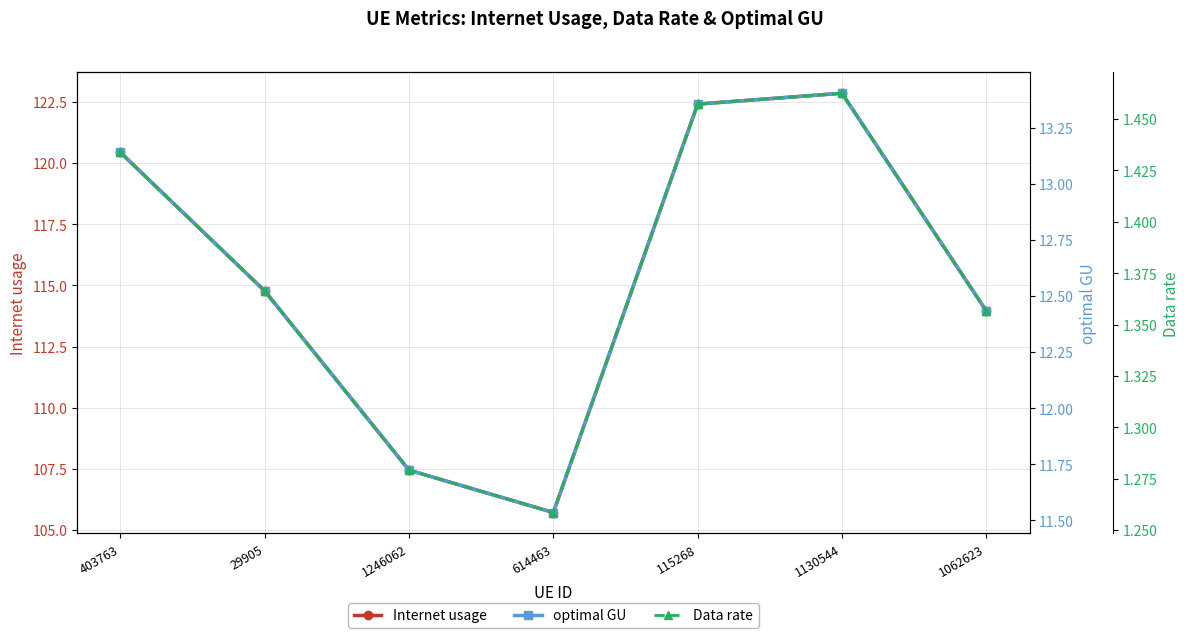

Which series changed the most between 1246062 and 614463?

Internet usage